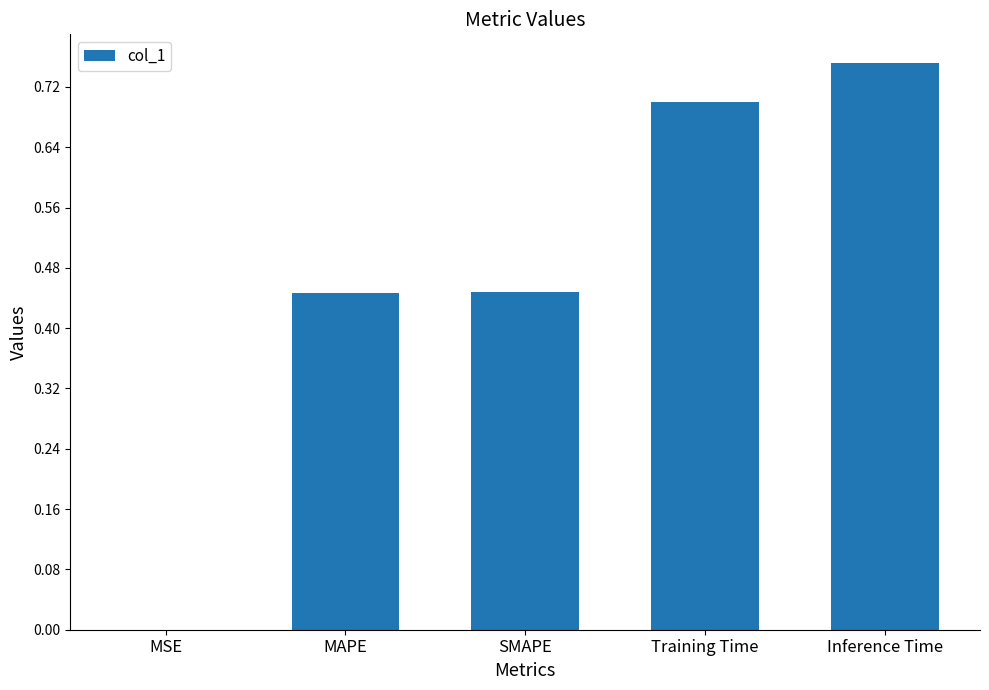

What is the approximate value at Training Time?

0.7